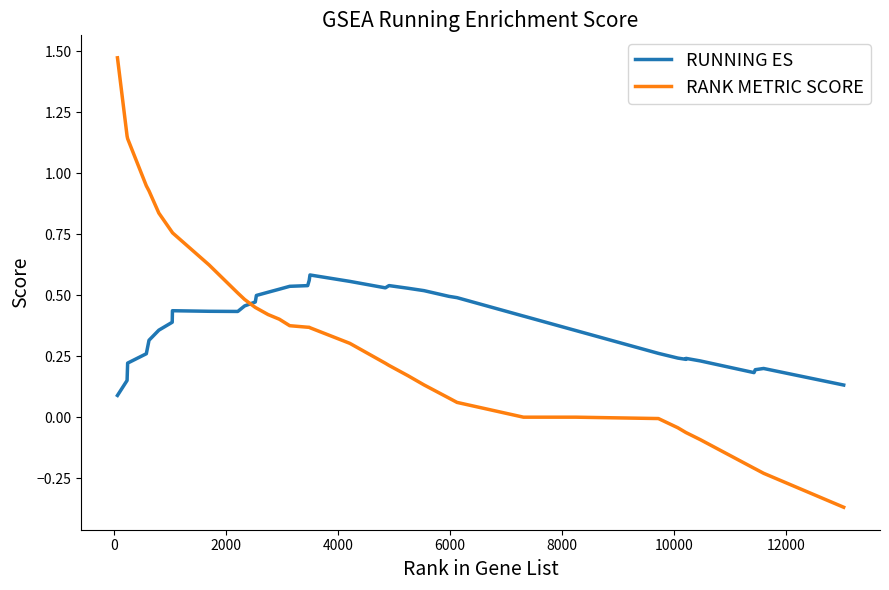

True or false: RUNNING ES and RANK METRIC SCORE intersect in this chart.

True